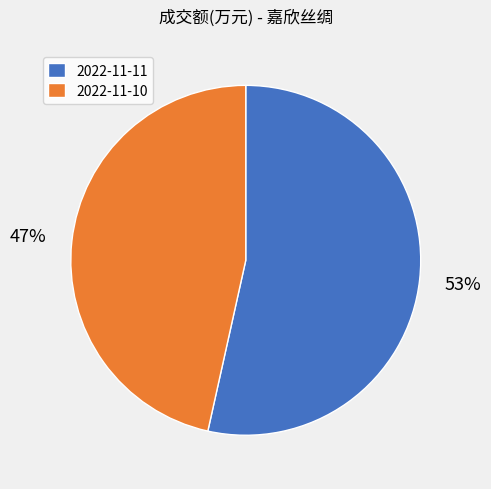

Is it true that 2022-11-11 is 53% of the pie?

True